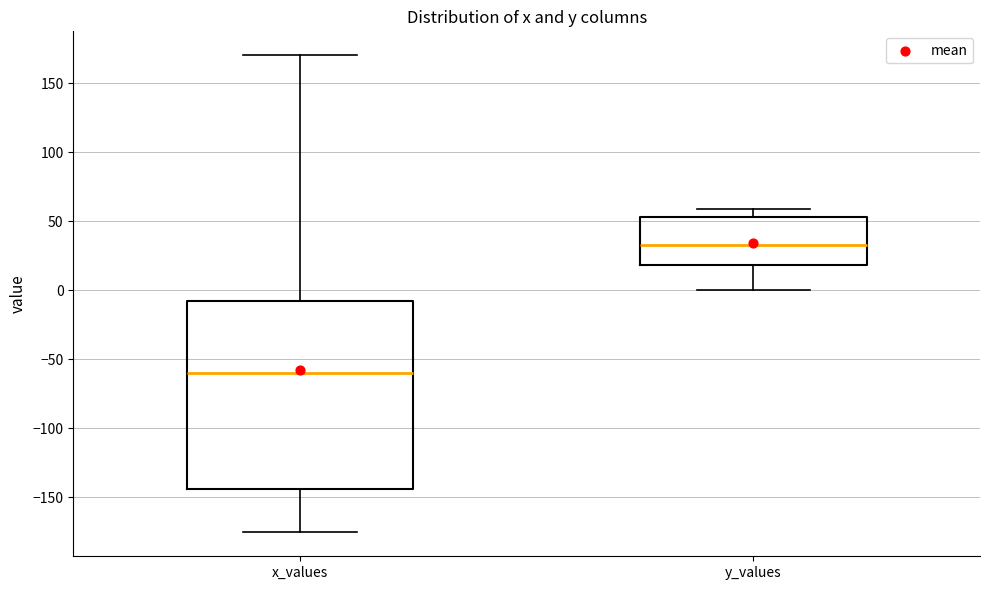

Comparing the boxes themselves (not the whiskers), which one is the tallest?

x_values